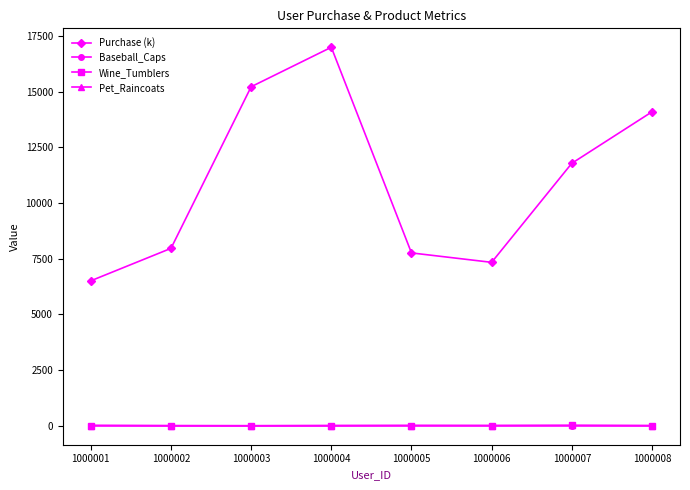

Between 1000003 and 1000007, which series saw the biggest shift?

Purchase (k)